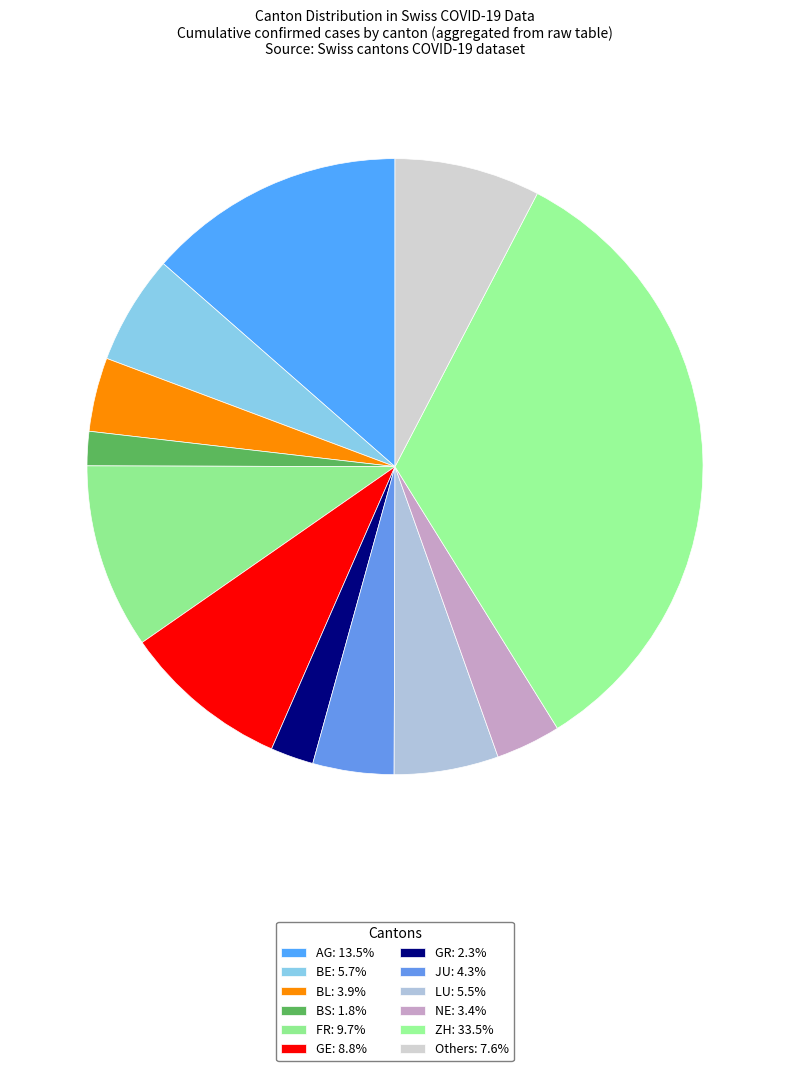

How many slices are in this pie chart?

12